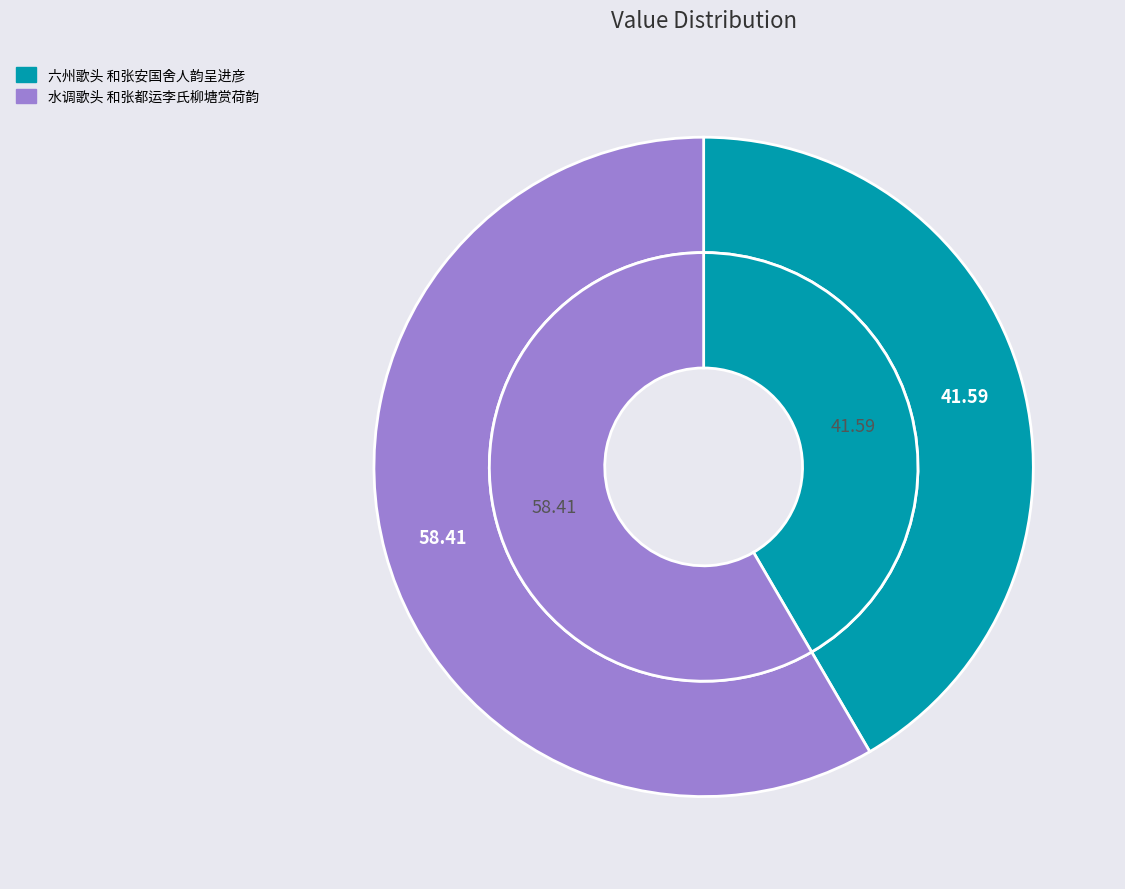

Between 水调歌头 和张都运李氏柳塘赏荷韵 and 六州歌头 和张安国舍人韵呈进彦, which is larger?

水调歌头 和张都运李氏柳塘赏荷韵